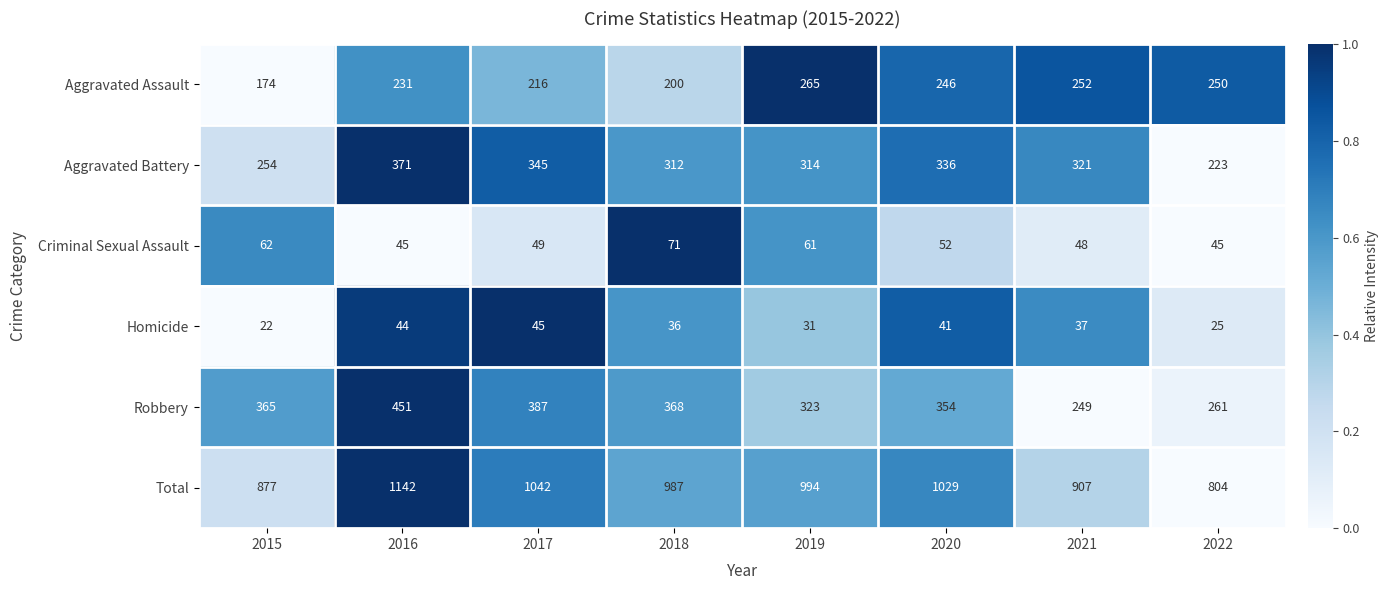

List the series in order of their peak value, highest first.

Total, Robbery, Aggravated Battery, Aggravated Assault, Criminal Sexual Assault, Homicide